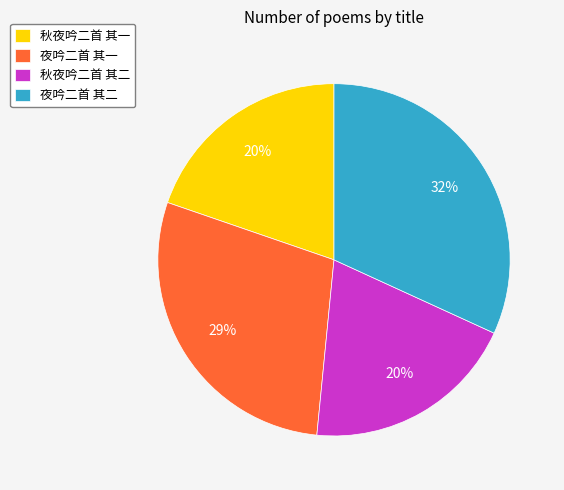

Does 夜吟二首 其一 represent more than half of the total?

No